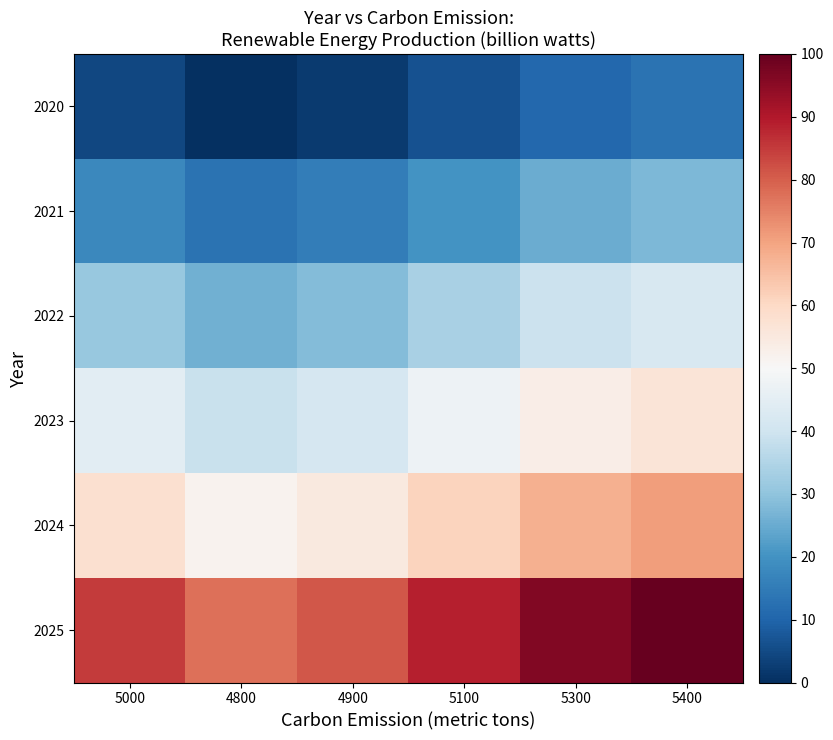

Reading left to right, list all the values displayed in this chart.

2020: 5000=4.3	4800=0.0	4900=2.2	5100=6.5	5300=10.8	5400=12.9
2021: 5000=17.7	4800=12.9	4900=15.3	5100=20.2	5300=25.0	5400=27.4
2022: 5000=31.2	4800=25.8	4900=28.5	5100=33.9	5300=39.2	5400=41.9
2023: 5000=44.6	4800=38.7	4900=41.7	5100=47.6	5300=53.5	5400=56.5
2024: 5000=58.1	4800=51.6	4900=54.8	5100=61.3	5300=67.7	5400=71.0
2025: 5000=84.9	4800=77.4	4900=81.2	5100=88.7	5300=96.2	5400=100.0